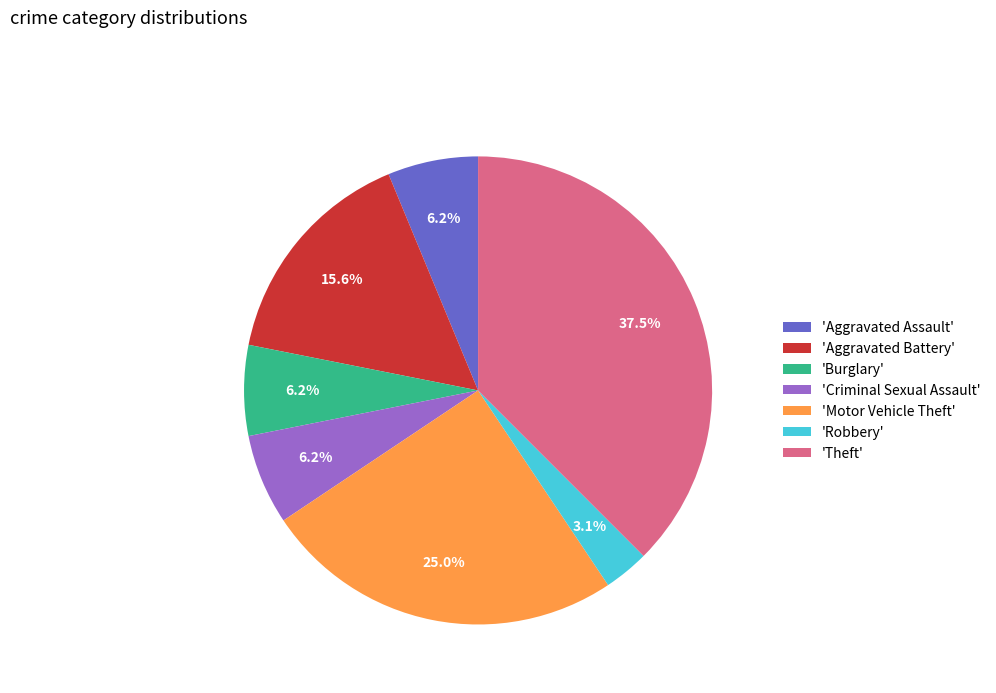

How many slices are in this pie chart?

7